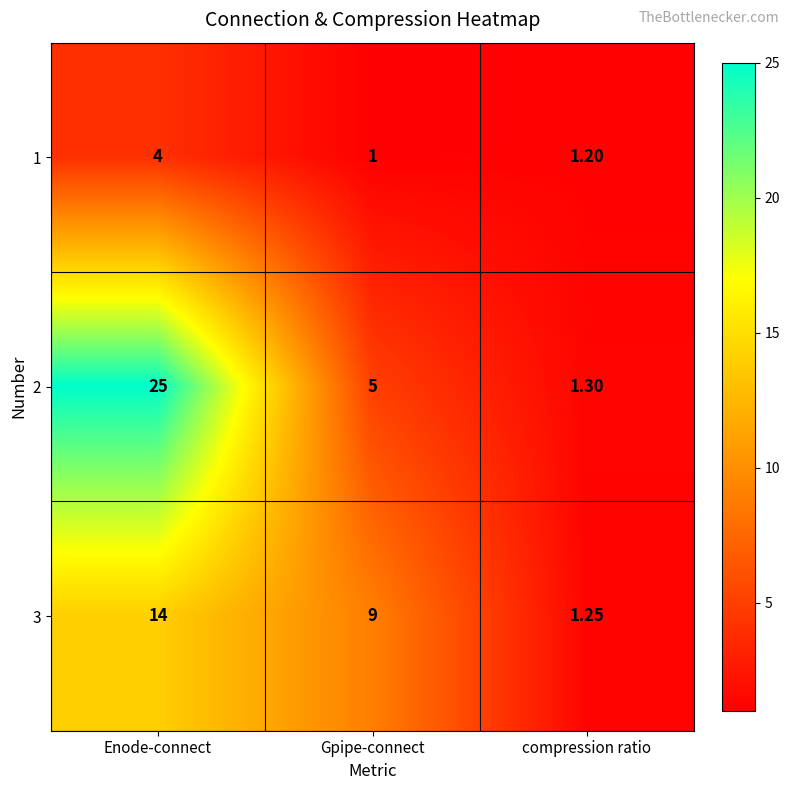

List the series in order of their overall mean, lowest first.

1, 3, 2